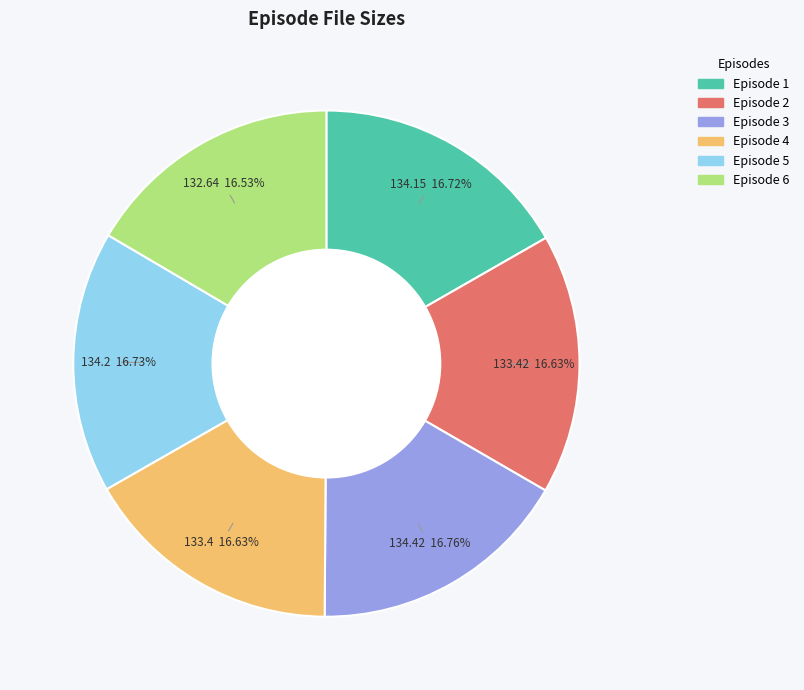

How many segments does this pie chart have?

6